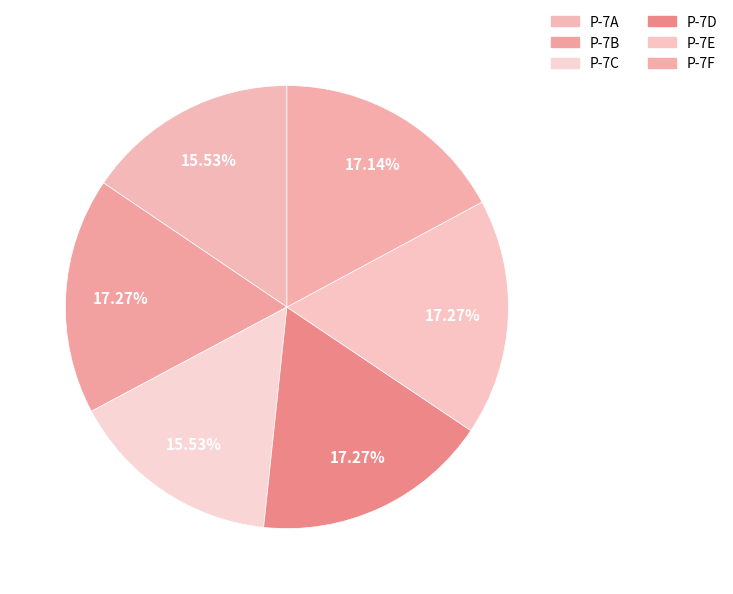

Combined, what portion of the pie is P-7A and P-7C?

31.1%